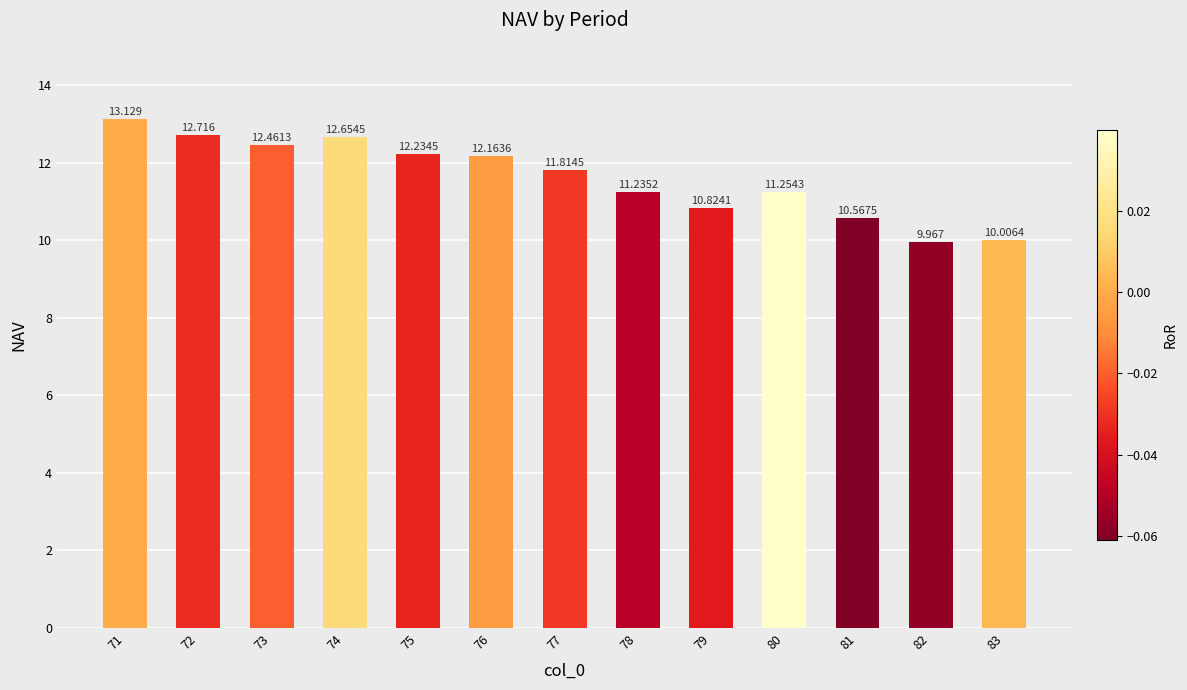

True or false: the data shows 6.9 at 74.

False